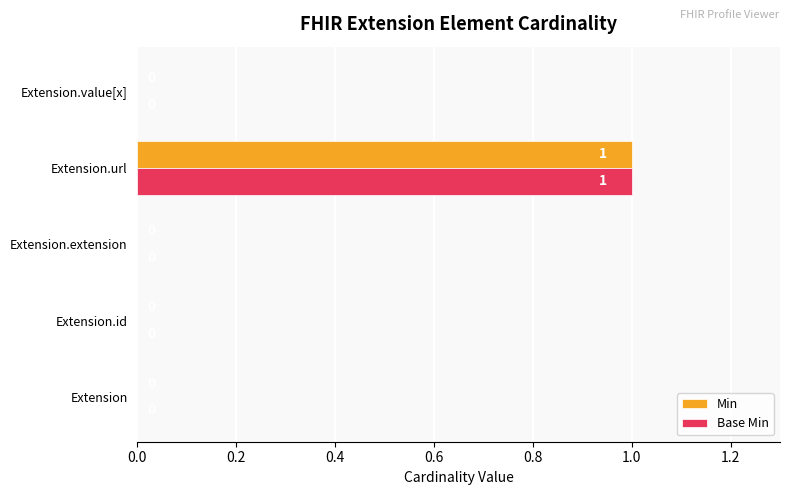

True or false: Min has a value of 0 at Extension.value[x].

True